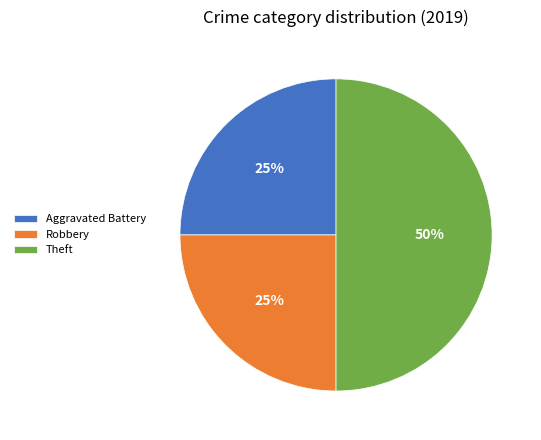

Do Theft and Aggravated Battery together represent more than half of the pie?

Yes